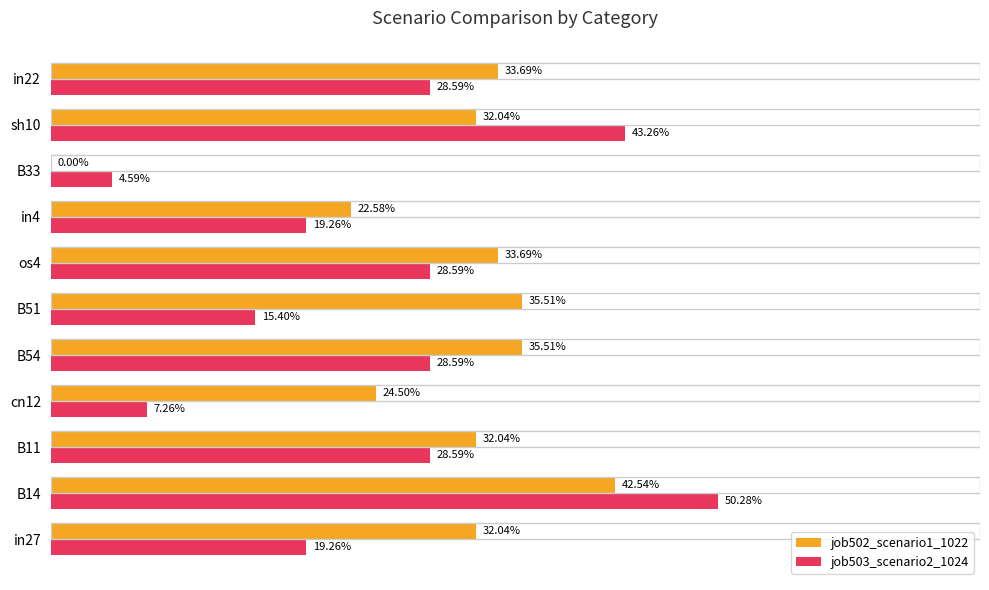

What are all the series names shown in the legend?

job502_scenario1_1022, job503_scenario2_1024